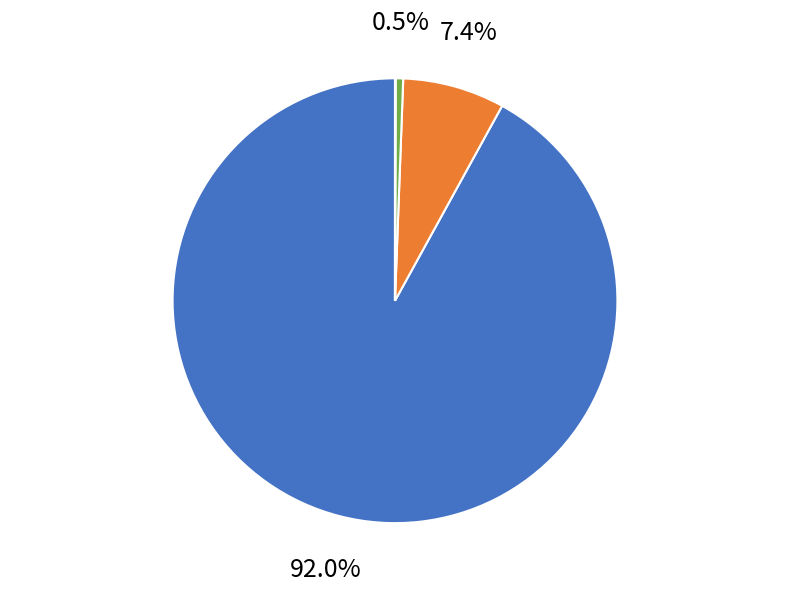

What percentage is the 1 slice, to the nearest percent?

7%